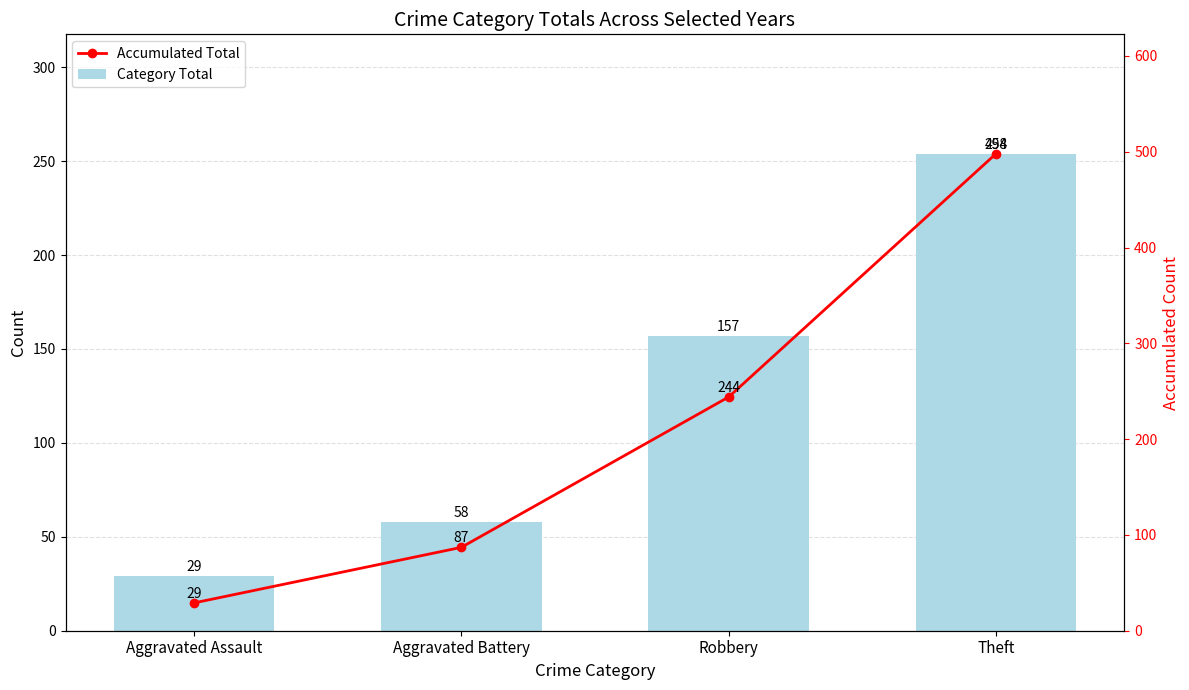

List the series in order of their peak value, highest first.

Accumulated Total, Category Total